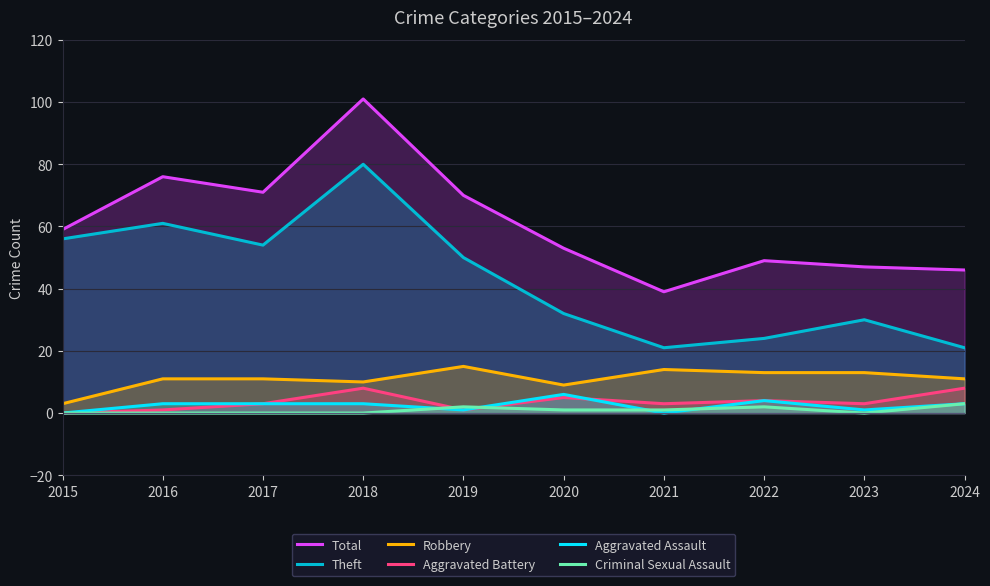

Reading right to left, extract all data points from this chart.

Total: 2024=46	2023=47	2022=49	2021=39	2020=53	2019=70	2018=101	2017=71	2016=76	2015=59
Theft: 2024=21	2023=30	2022=24	2021=21	2020=32	2019=50	2018=80	2017=54	2016=61	2015=56
Robbery: 2024=11	2023=13	2022=13	2021=14	2020=9	2019=15	2018=10	2017=11	2016=11	2015=3
Aggravated Battery: 2024=8	2023=3	2022=4	2021=3	2020=5	2019=1	2018=8	2017=3	2016=1	2015=0
Aggravated Assault: 2024=3	2023=1	2022=4	2021=0	2020=6	2019=1	2018=3	2017=3	2016=3	2015=0
Criminal Sexual Assault: 2024=3	2023=0	2022=2	2021=1	2020=1	2019=2	2018=0	2017=0	2016=0	2015=0